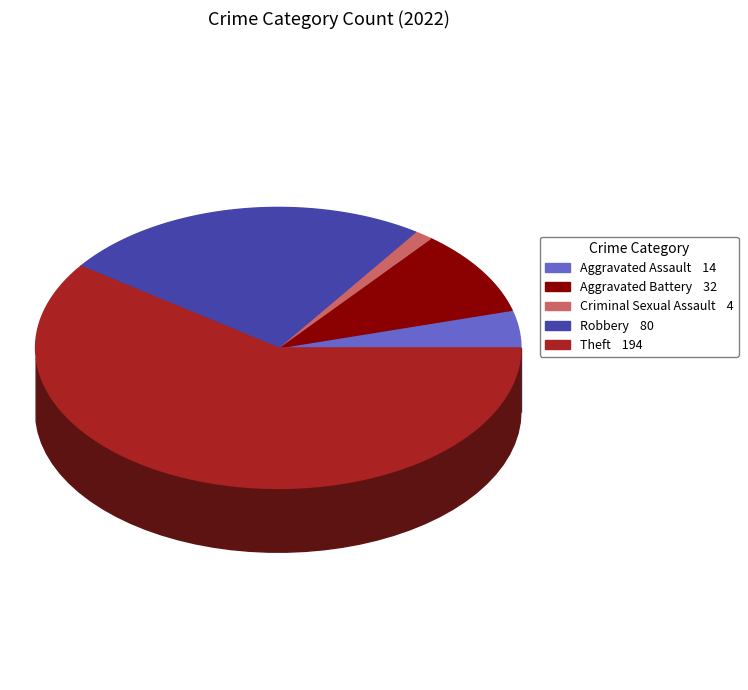

Which slice is the smallest?

Criminal Sexual Assault